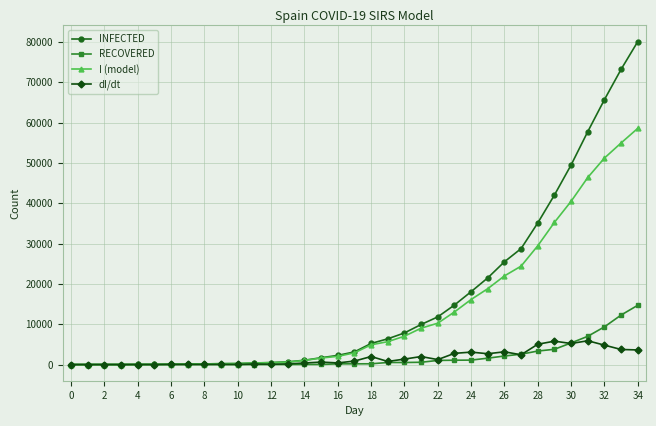

What is the maximum value shown in the chart?

80110